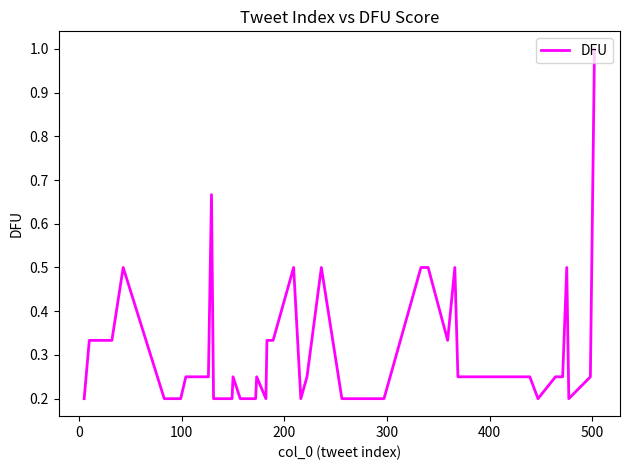

What is the difference between the maximum and minimum values?

0.8